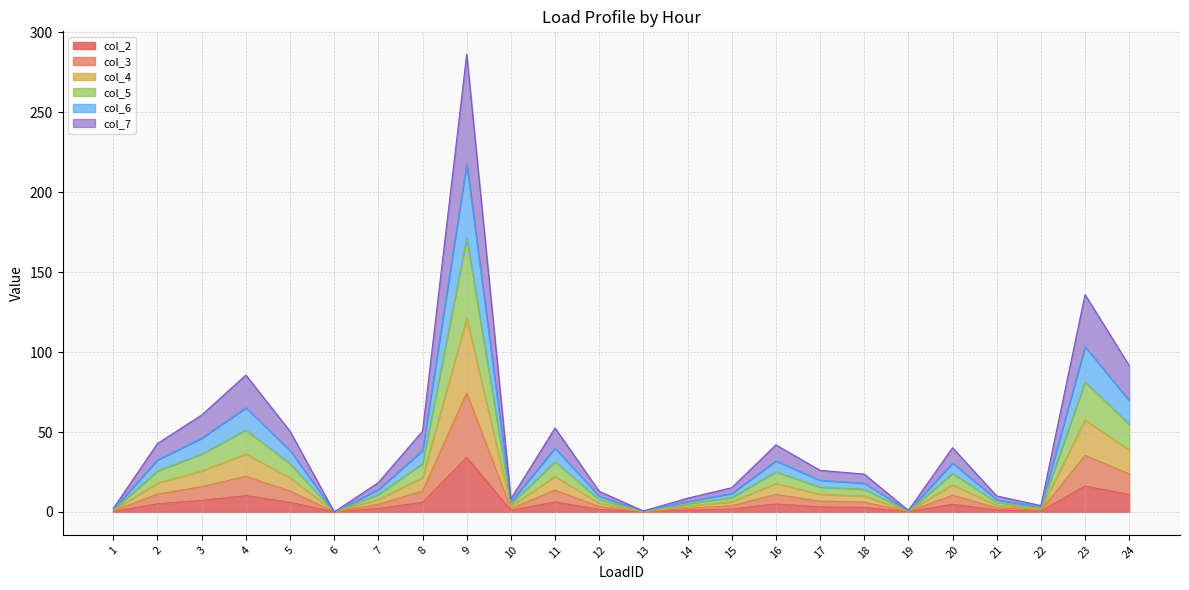

The col_4 series shows 15.5 at 17. True or false?

False